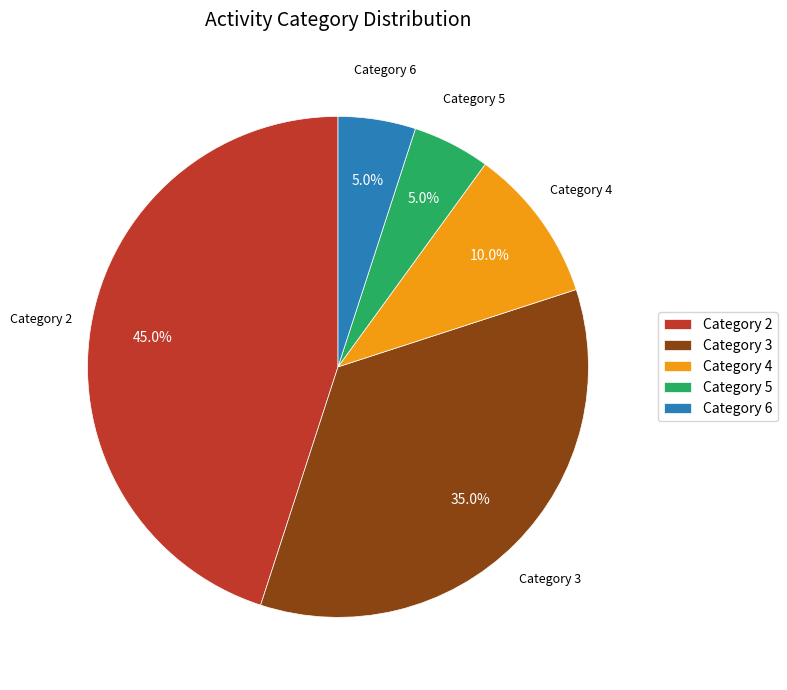

Does Category 3 represent more than half of the total?

No